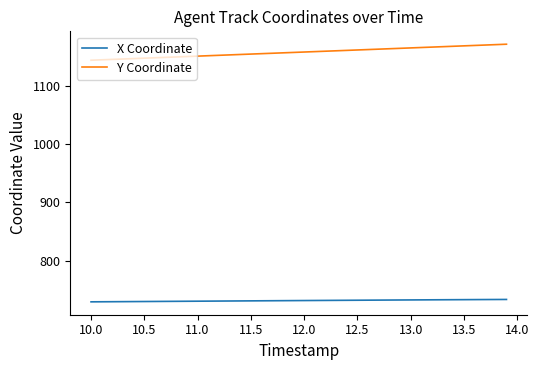

Rank the series by their maximum value, from lowest to highest.

X Coordinate, Y Coordinate